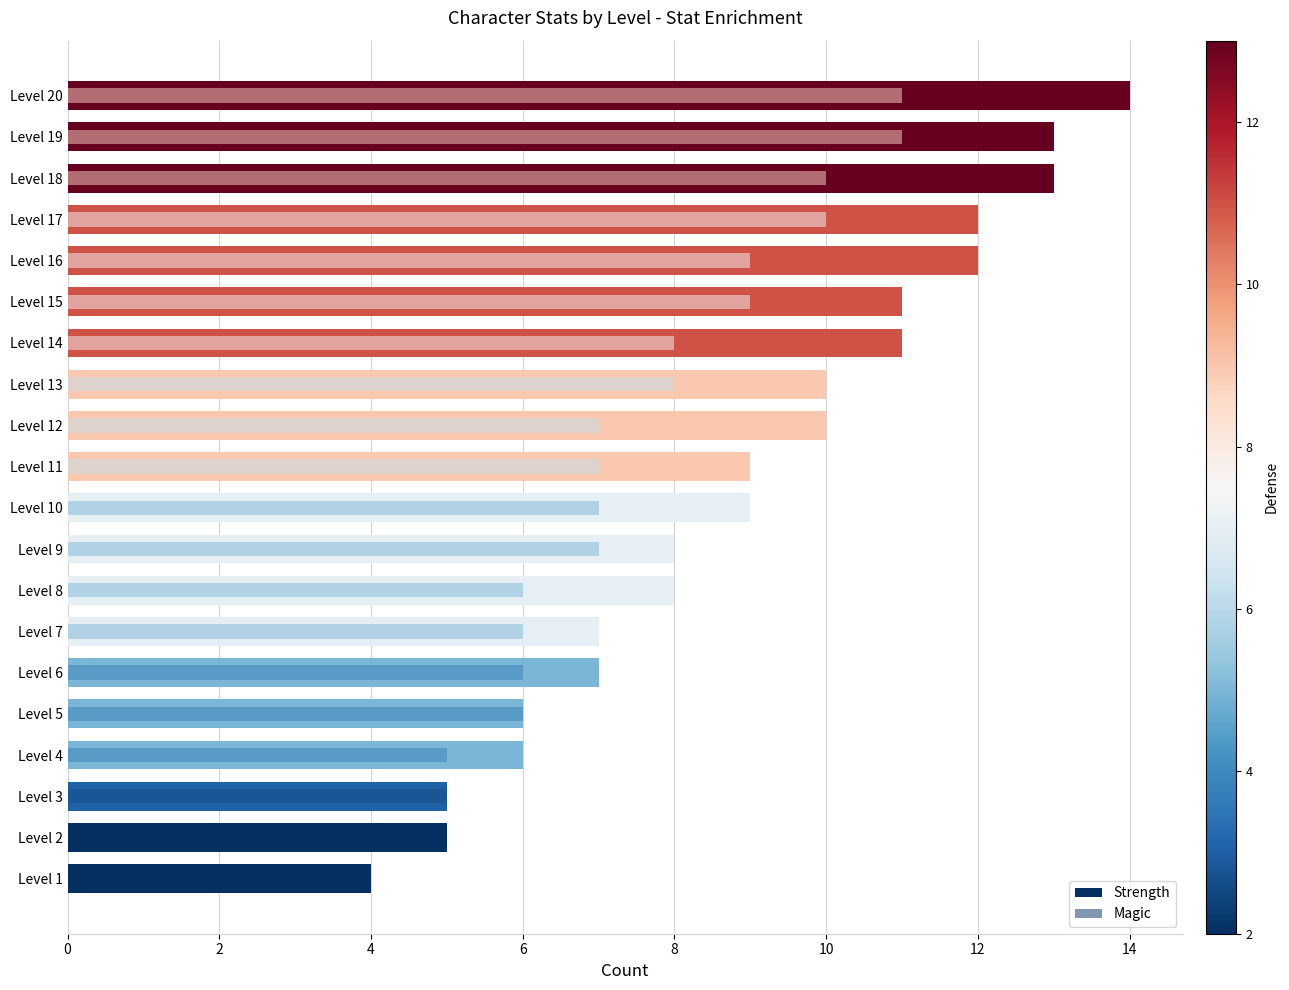

Which series has the largest total across all categories?

Strength